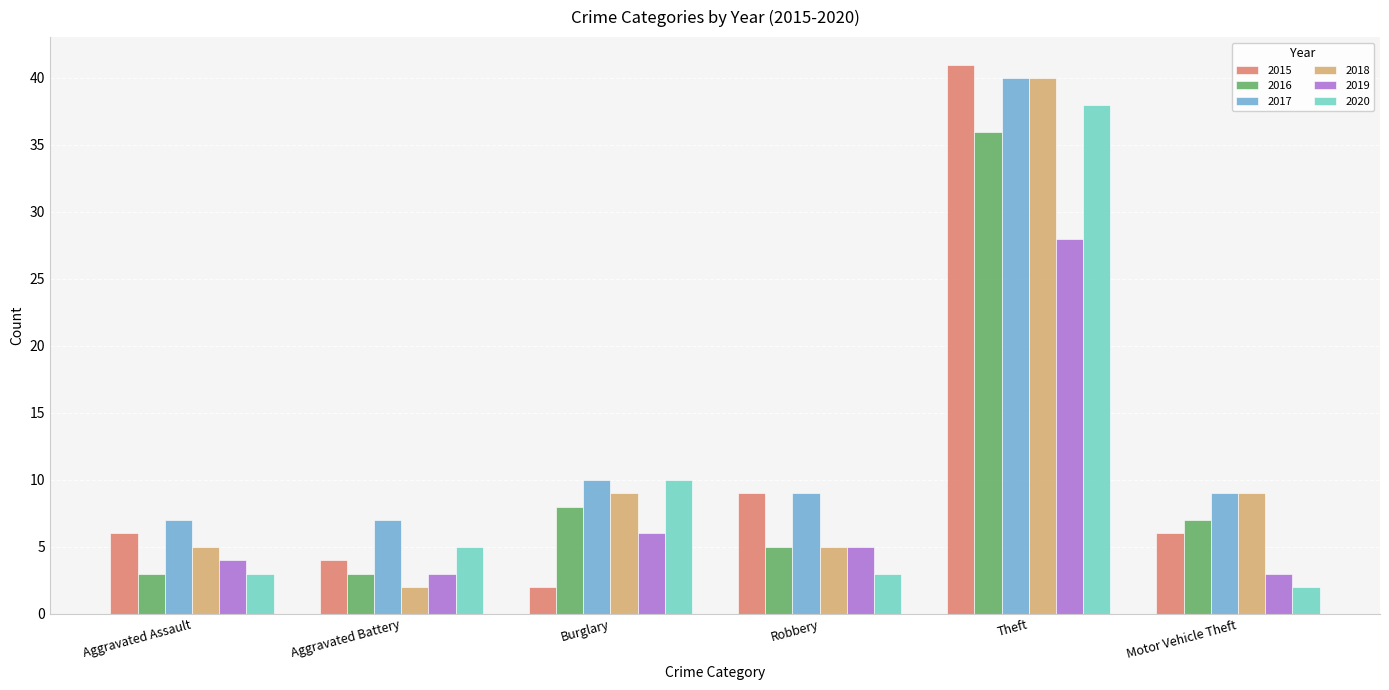

What position from the left is Theft?

5